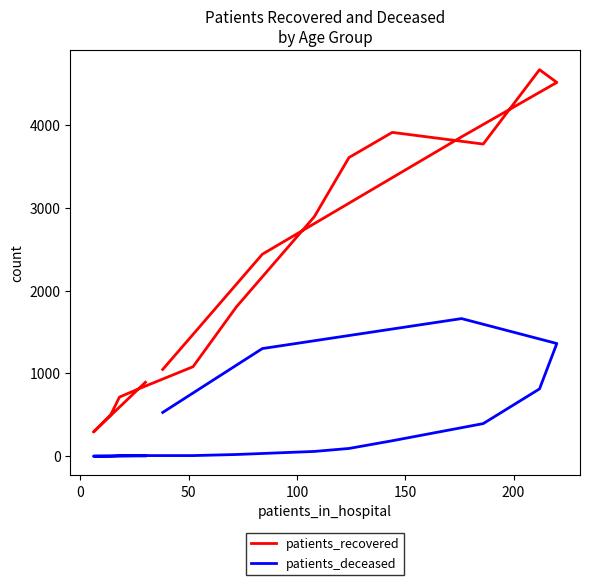

The patients_deceased series shows 93 at 7. True or false?

False